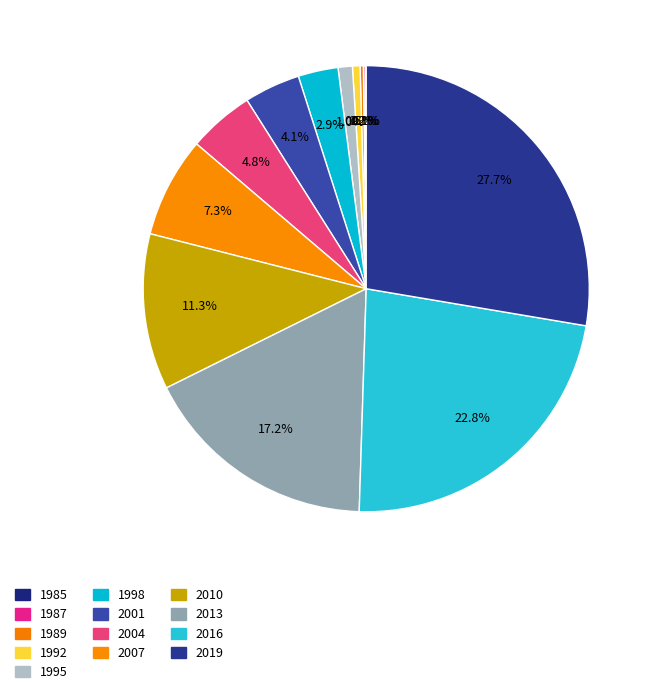

What percentage is the 2019 slice, to the nearest percent?

28%